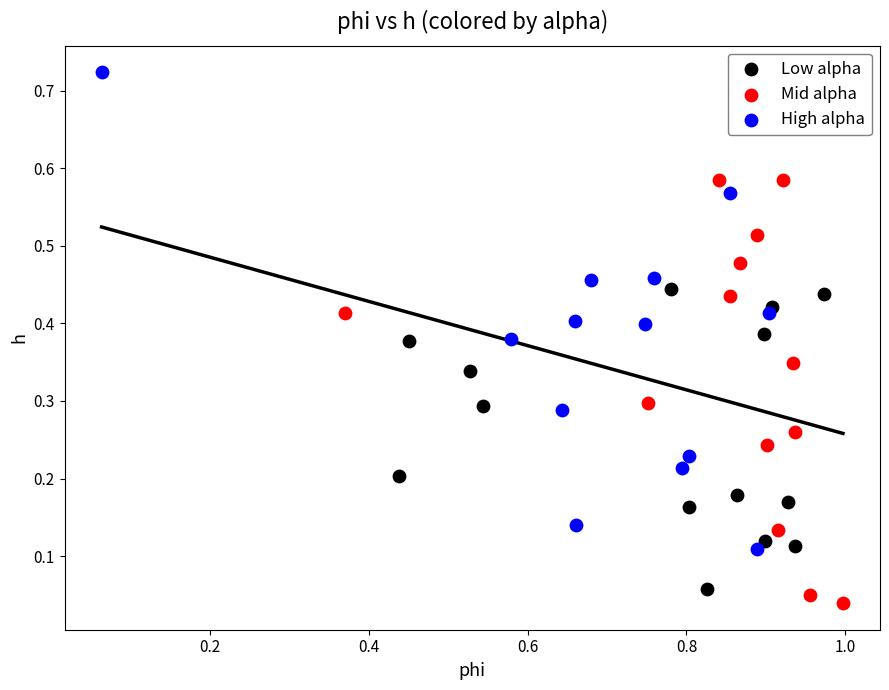

Which series has the largest Y range (max minus min)?

High alpha